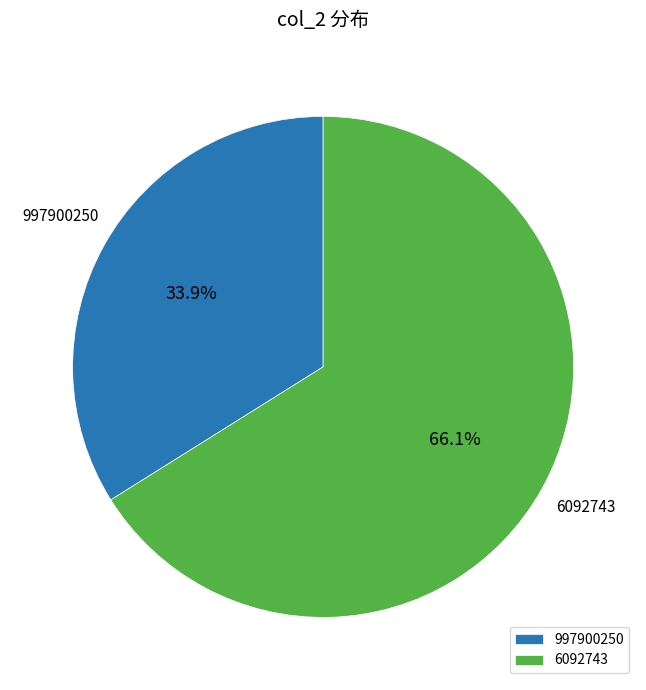

Which has a higher value, 997900250 or 6092743?

6092743